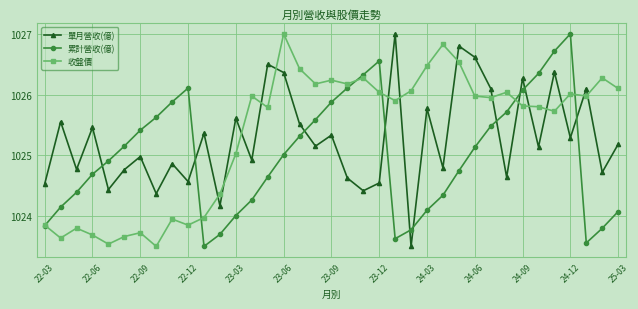

In 累計營收(億), how many points are higher than both neighbors (excluding endpoints)?

3